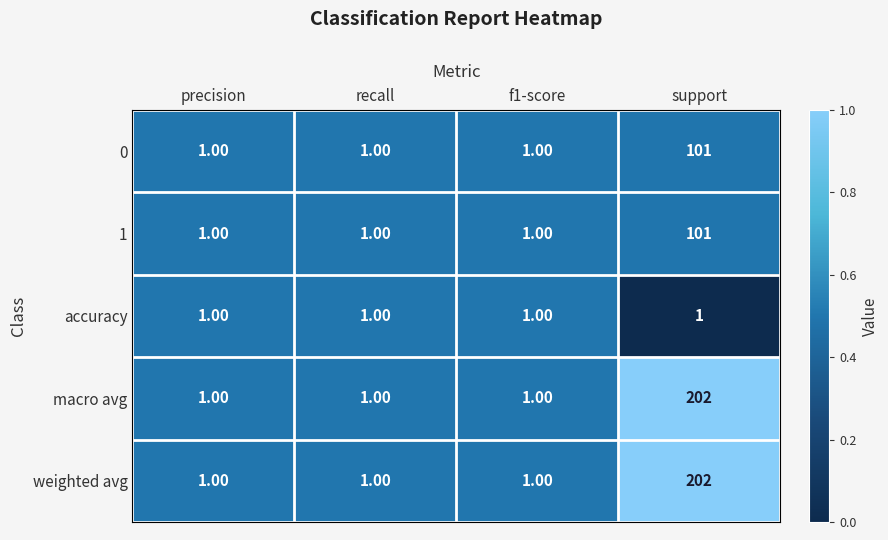

At which label does weighted avg reach its peak?

support